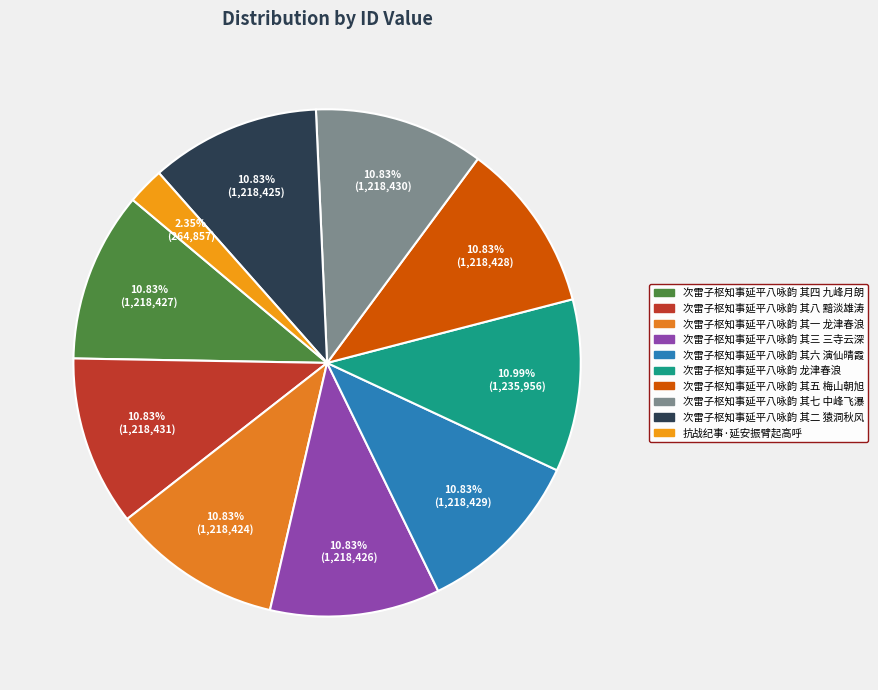

What is the largest slice in the pie chart?

次雷子枢知事延平八咏韵 龙津春浪